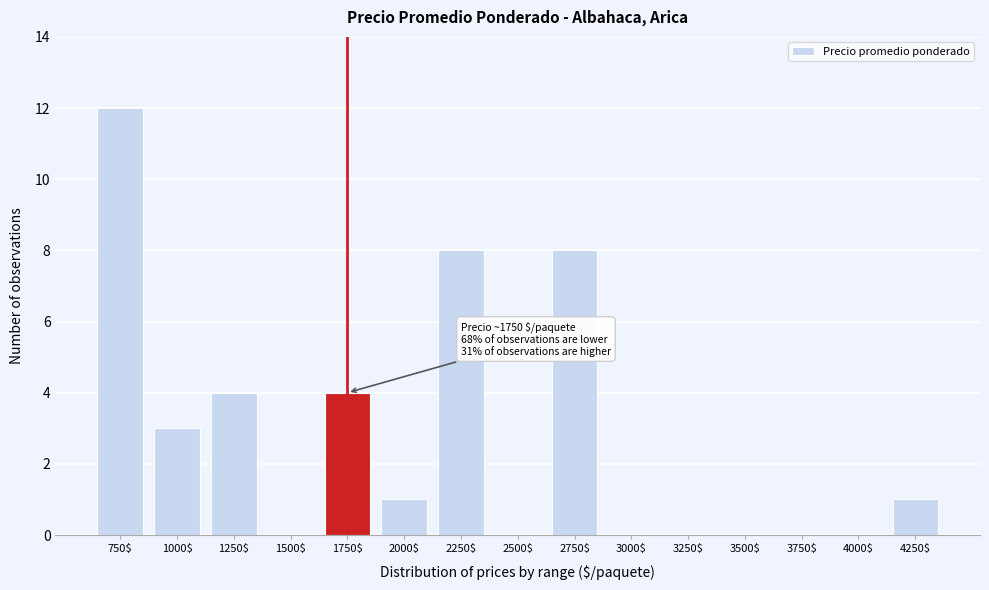

Which label corresponds to the largest value in the chart?

750$